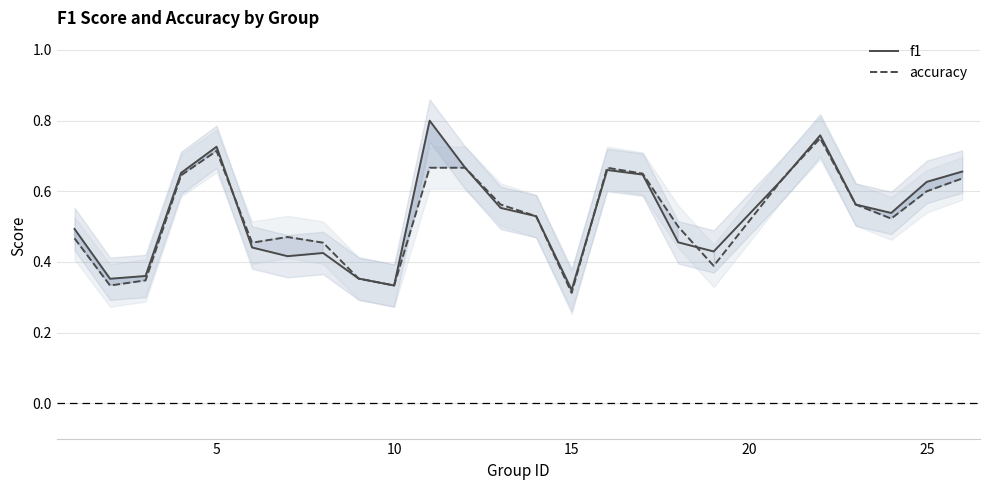

At which category does f1 reach its first local peak?

5